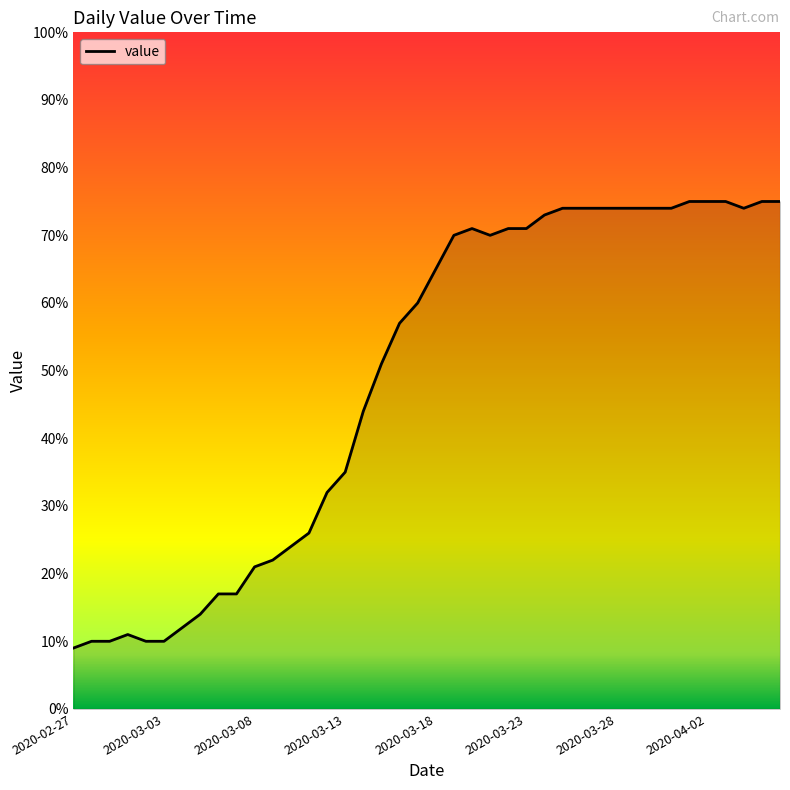

What is the difference between the maximum and minimum values?

66